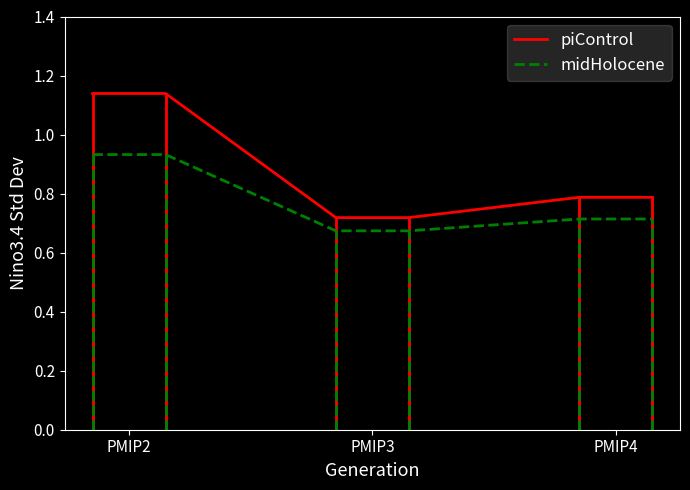

Rank the series by their average value, from highest to lowest.

piControl, midHolocene